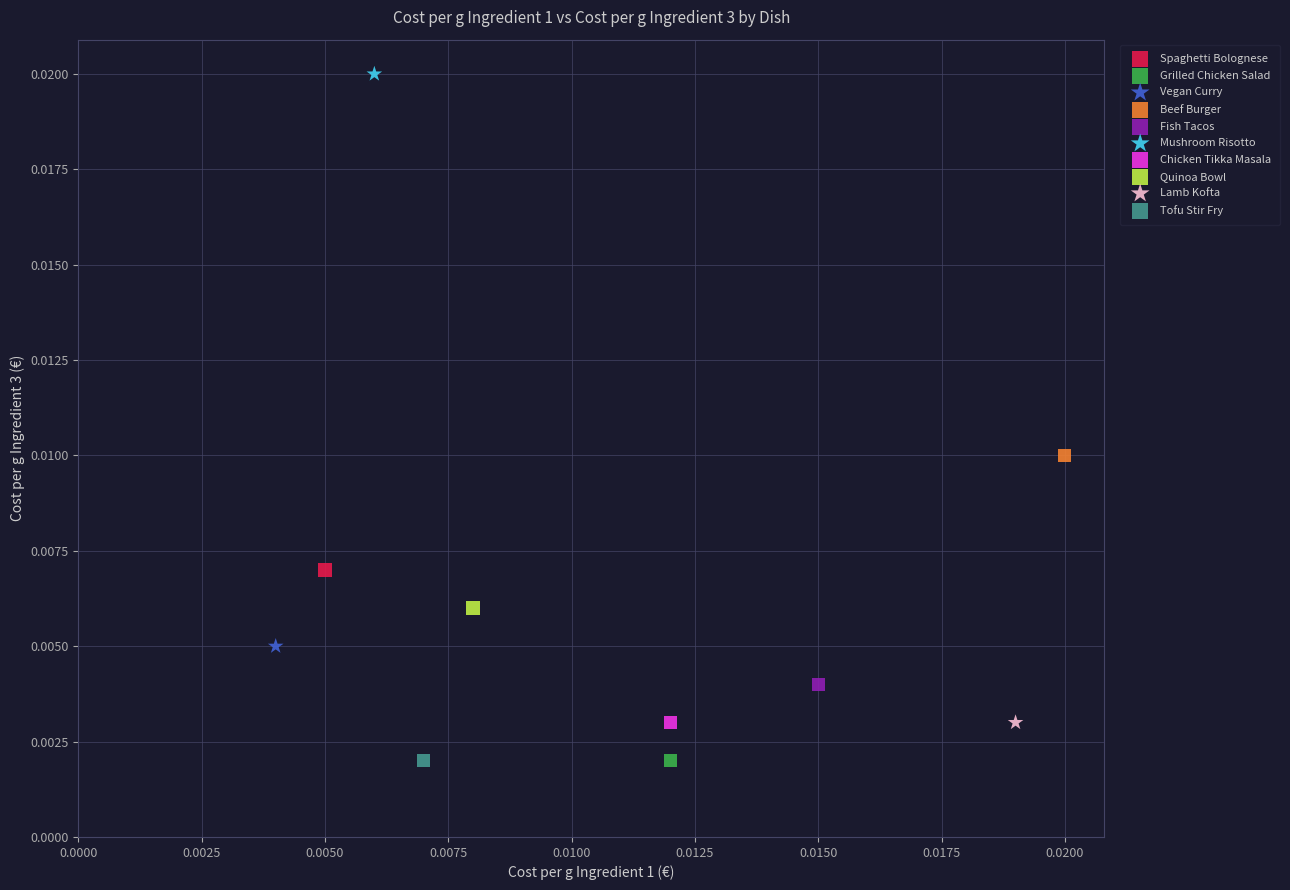

What are all the series names shown in the legend?

Spaghetti Bolognese, Grilled Chicken Salad, Vegan Curry, Beef Burger, Fish Tacos, Mushroom Risotto, Chicken Tikka Masala, Quinoa Bowl, Lamb Kofta, Tofu Stir Fry